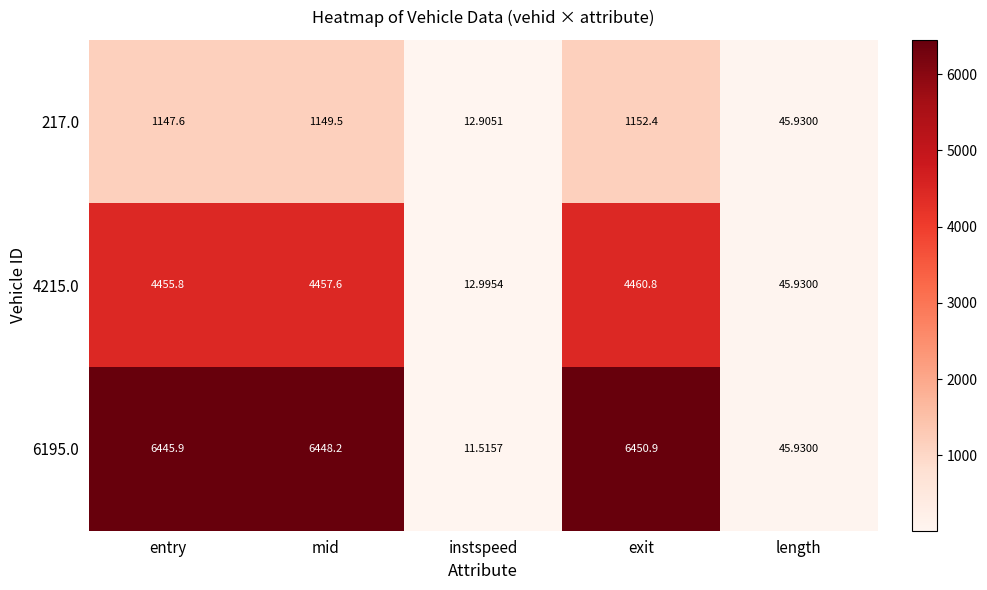

Which category has the lowest value in the 6195.0 series?

instspeed